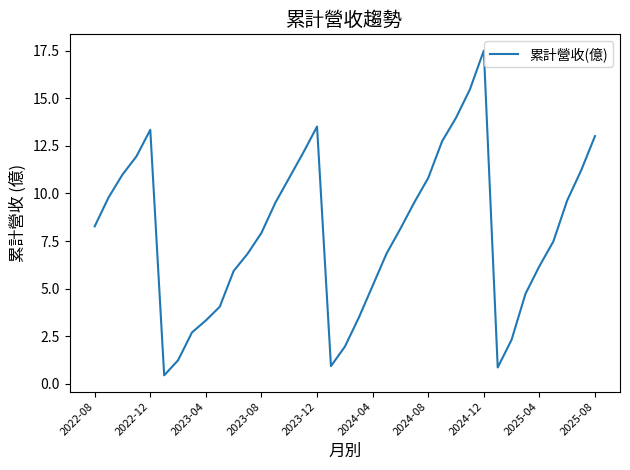

What is the difference between the maximum and minimum values?

17.1